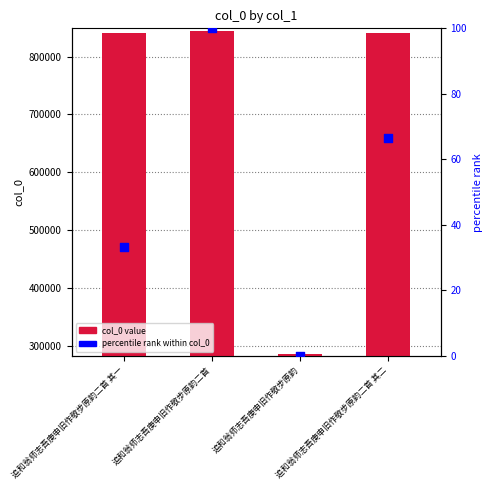

Which series reaches the maximum Y coordinate?

col_0 value